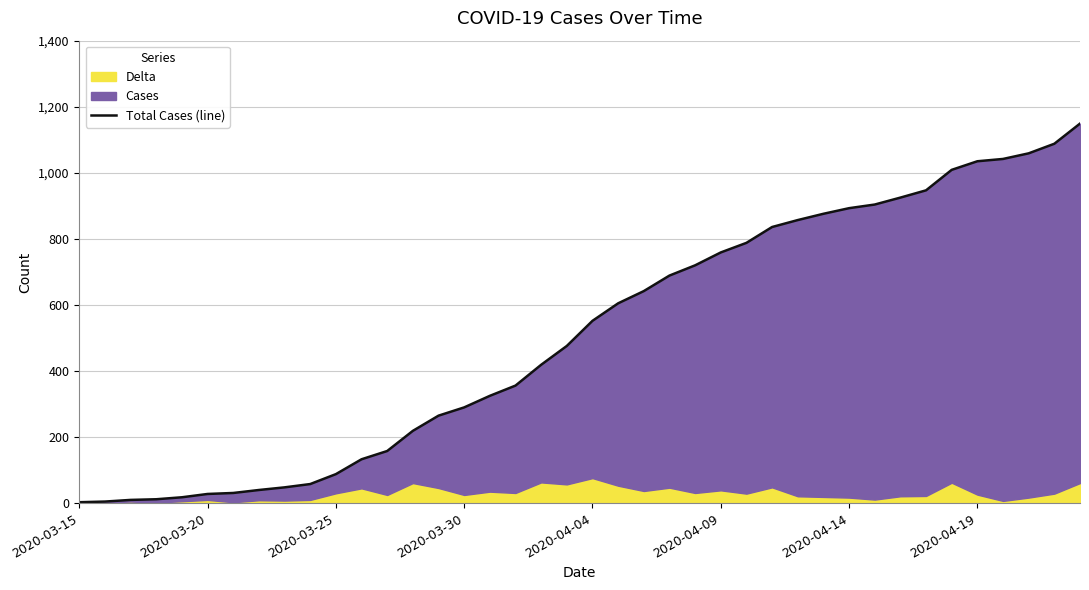

How many categories are shown in the chart?

40